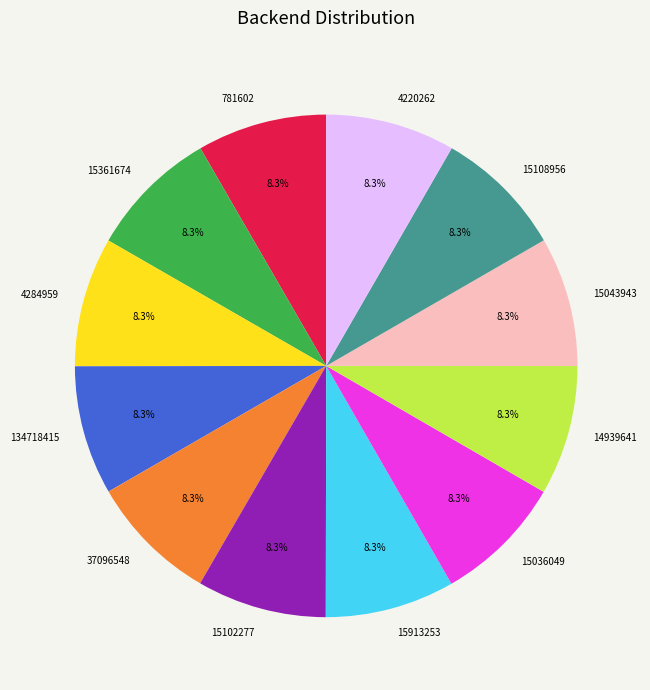

Does 37096548 represent more than half of the total?

No